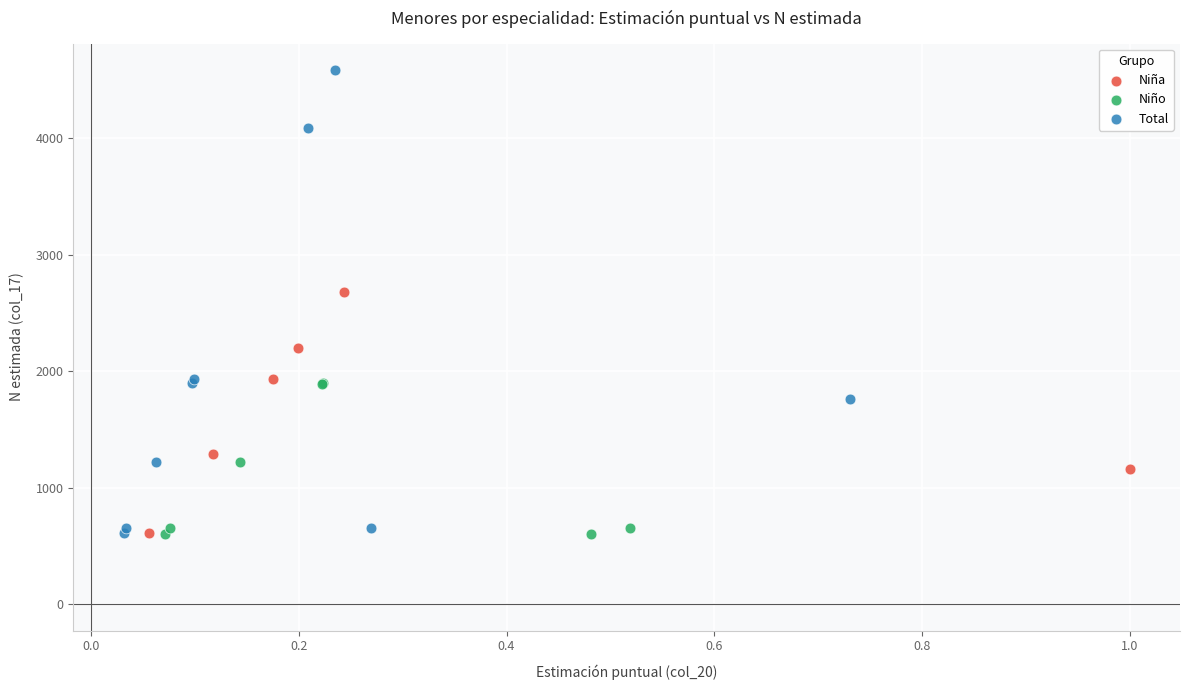

Which series reaches the maximum Y coordinate?

Total